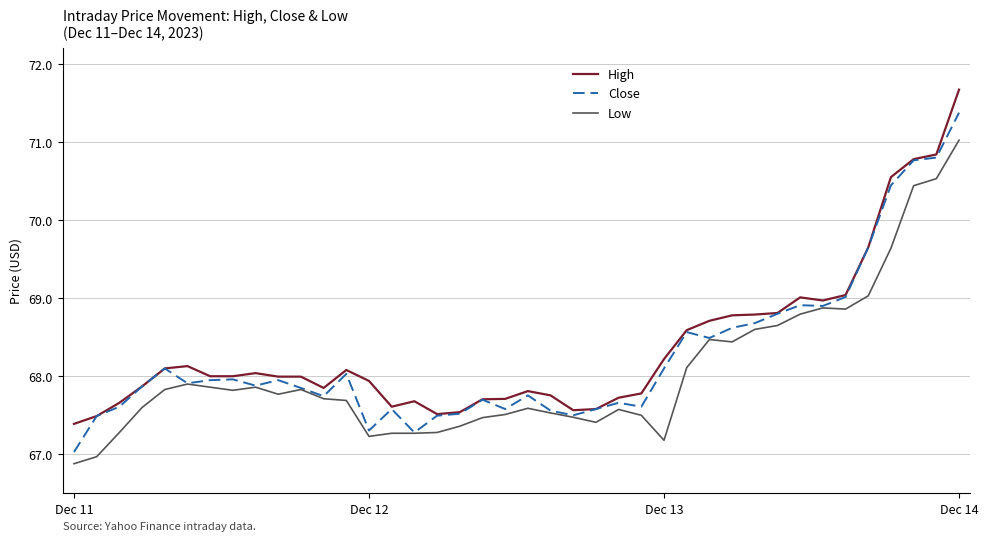

Rank the series by their average value, from lowest to highest.

Low, Close, High